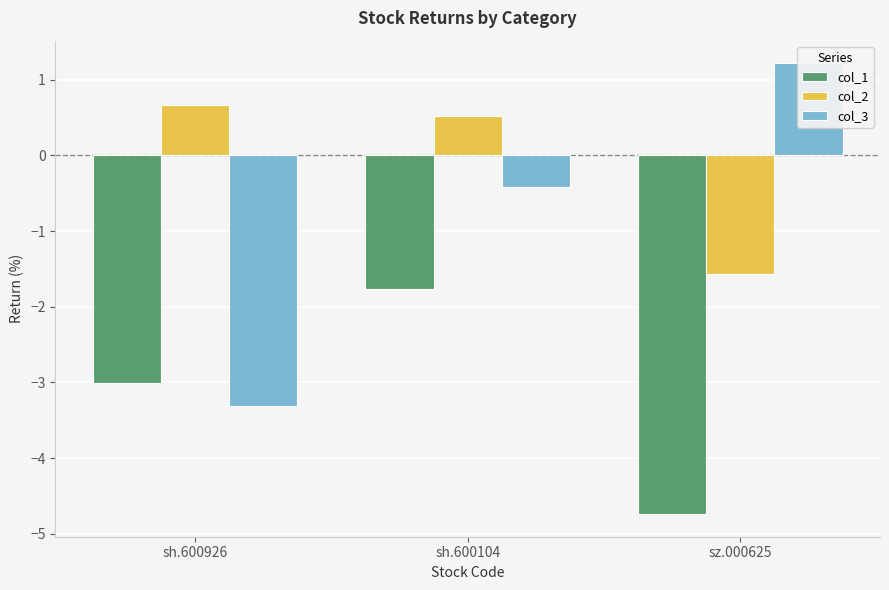

What is the total value across all series at sh.600104?

-1.7